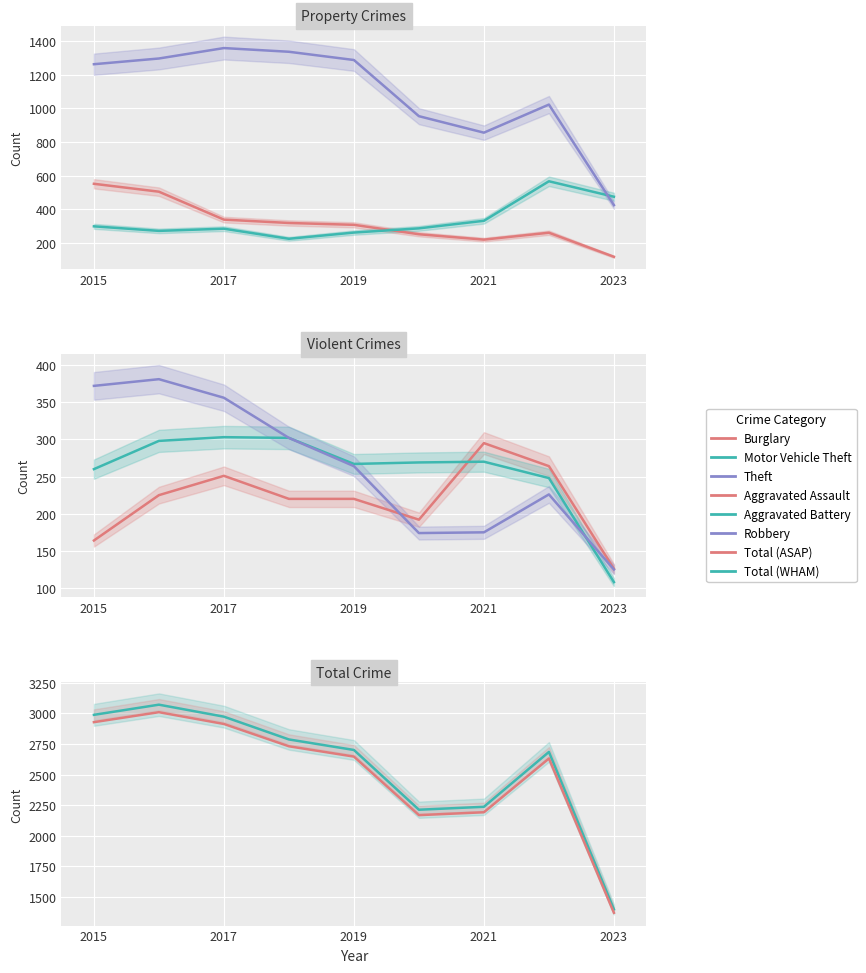

Count the number of categories in the chart.

9